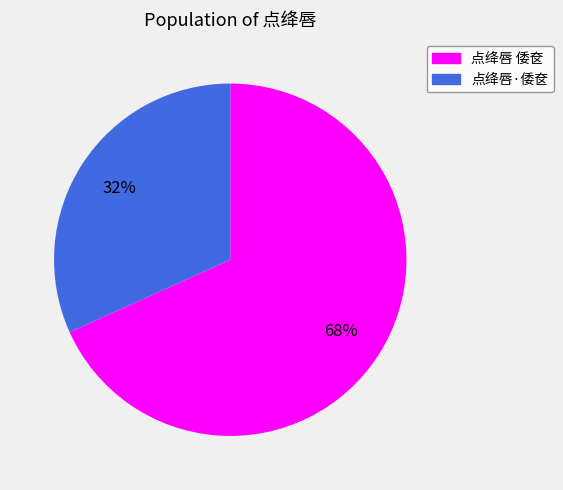

What is the largest slice in the pie chart?

点绛唇 倭奁